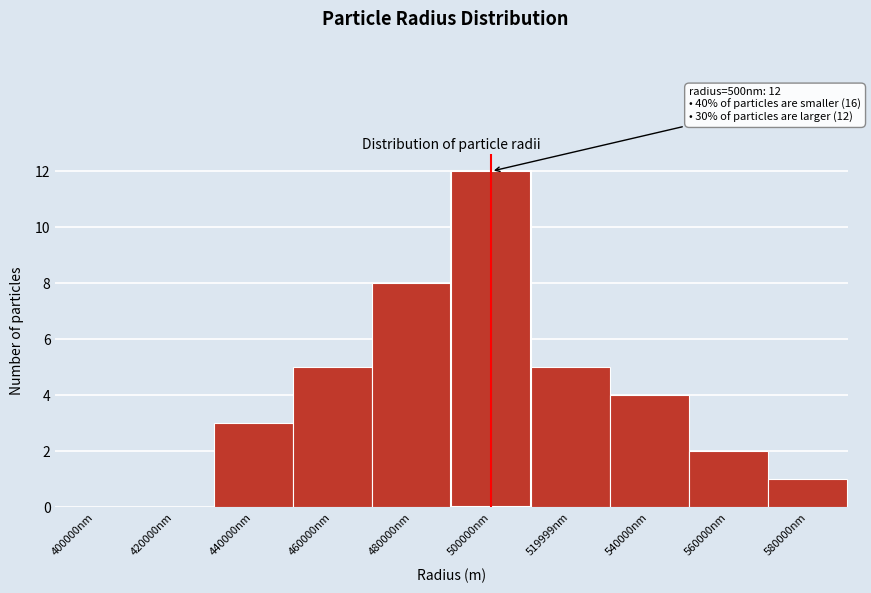

Reading left to right, extract all data points from this chart.

400000nm=0	420000nm=0	440000nm=3	460000nm=5	480000nm=8	500000nm=12	519999nm=5	540000nm=4	560000nm=2	580000nm=1